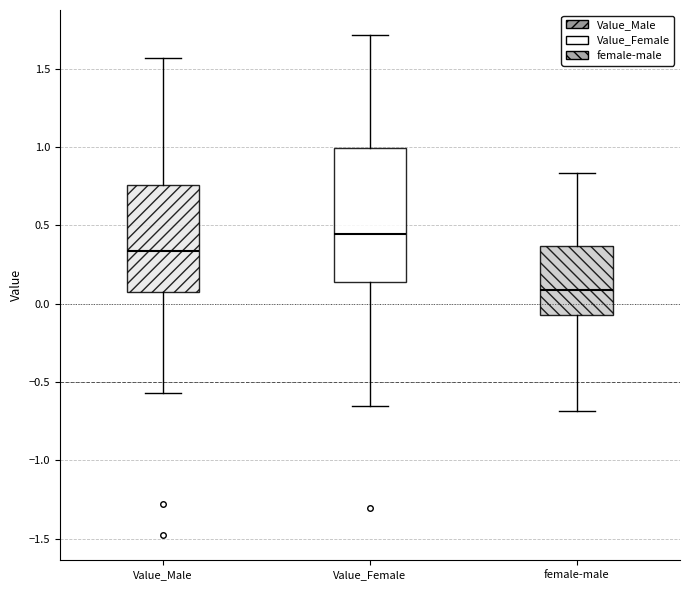

Where does the median line of the box for Value_Male sit on the y-axis? The values are not printed on the chart, so give them approximately, as read against the axis.

0.35